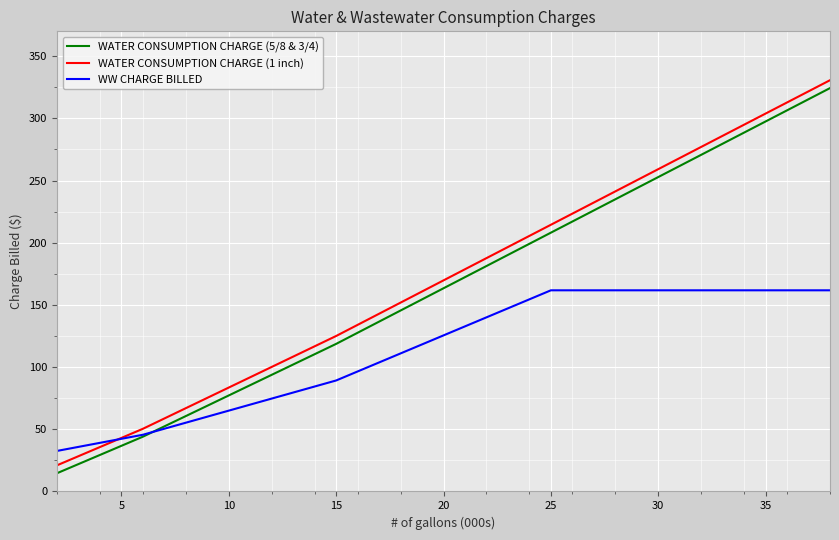

What is the minimum value for WATER CONSUMPTION CHARGE (1 inch)?

21.0